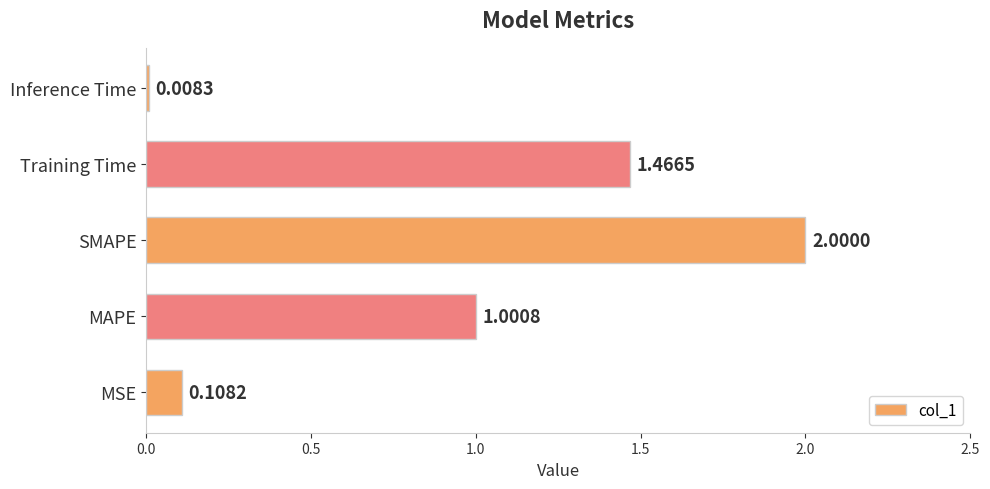

At which category does the chart reach its peak across all series?

SMAPE